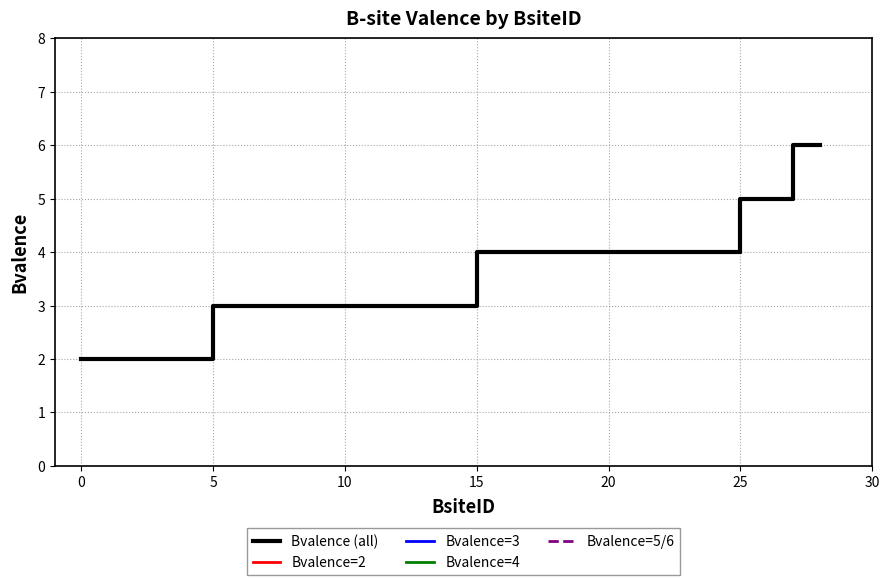

List the series in order of their peak value, lowest first.

Bvalence_2, Bvalence_3, Bvalence_4, Bvalence_5_6